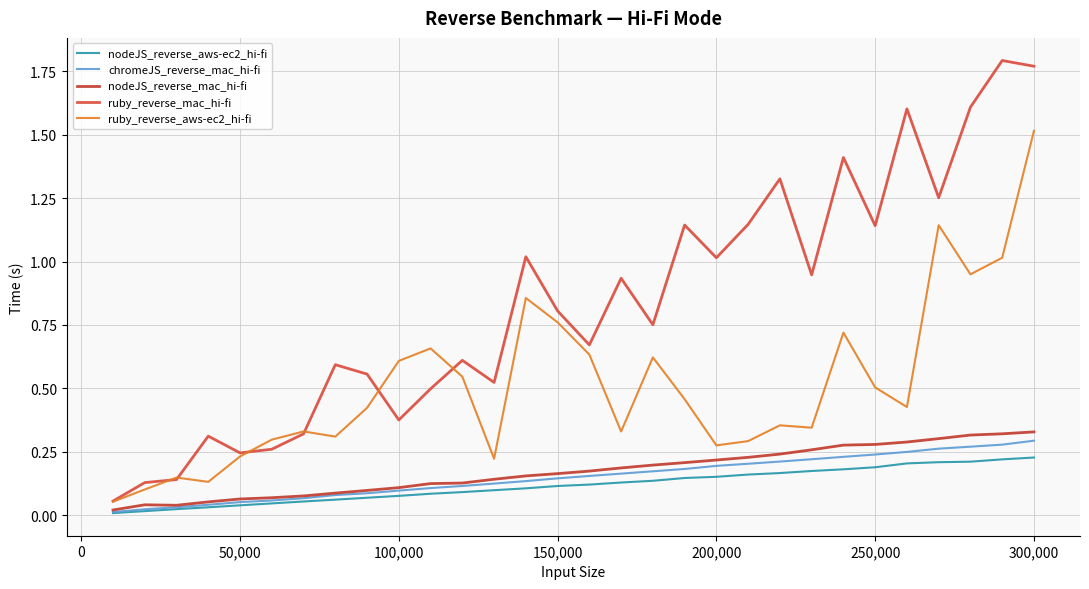

How many interior local peaks does the nodeJS_reverse_mac_hi-fi series have?

1